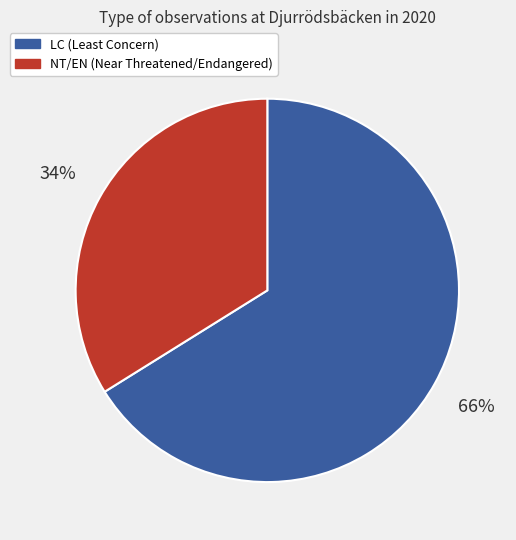

Is there any slice that represents more than half of the pie?

Yes